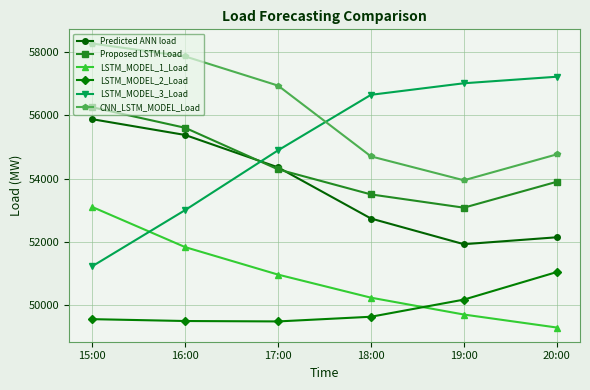

List the series in order of their peak value, highest first.

CNN_LSTM_MODEL_Load, LSTM_MODEL_3_Load, Proposed LSTM Load, Predicted ANN load, LSTM_MODEL_1_Load, LSTM_MODEL_2_Load